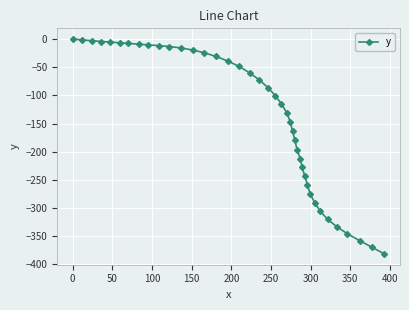

How many distinct data groups are displayed?

1